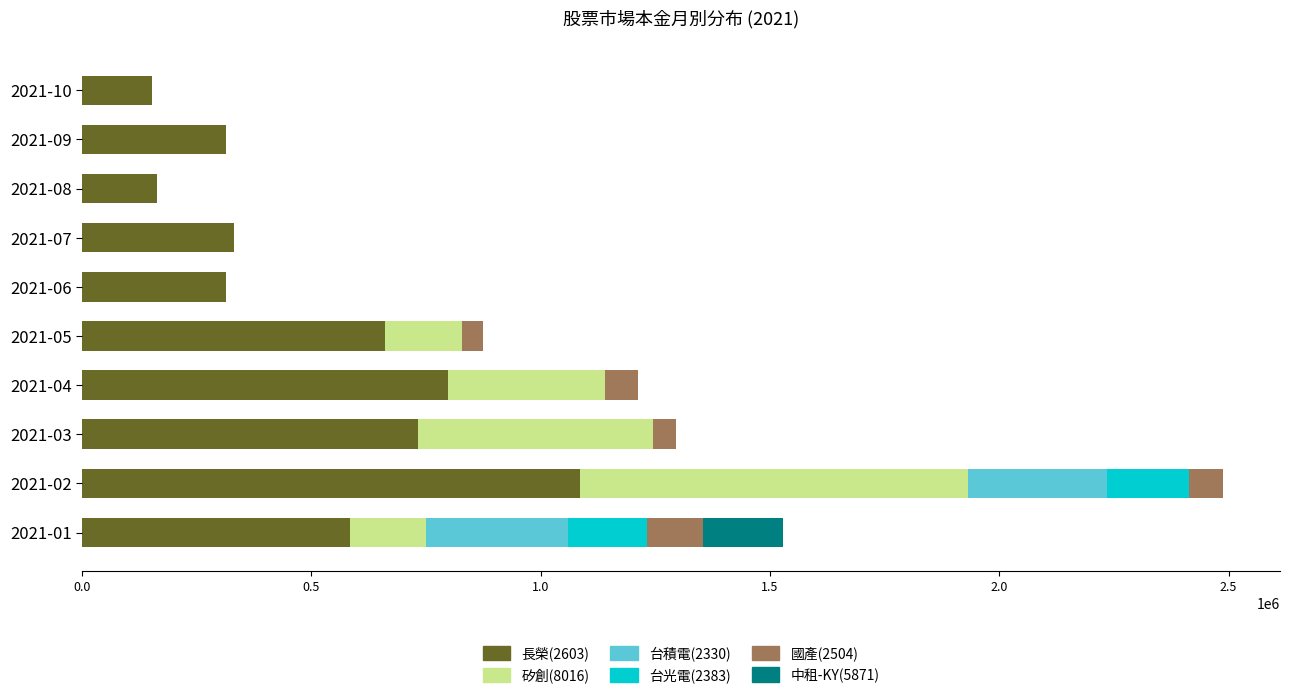

At which label does 長榮(2603) reach its peak?

2021-02